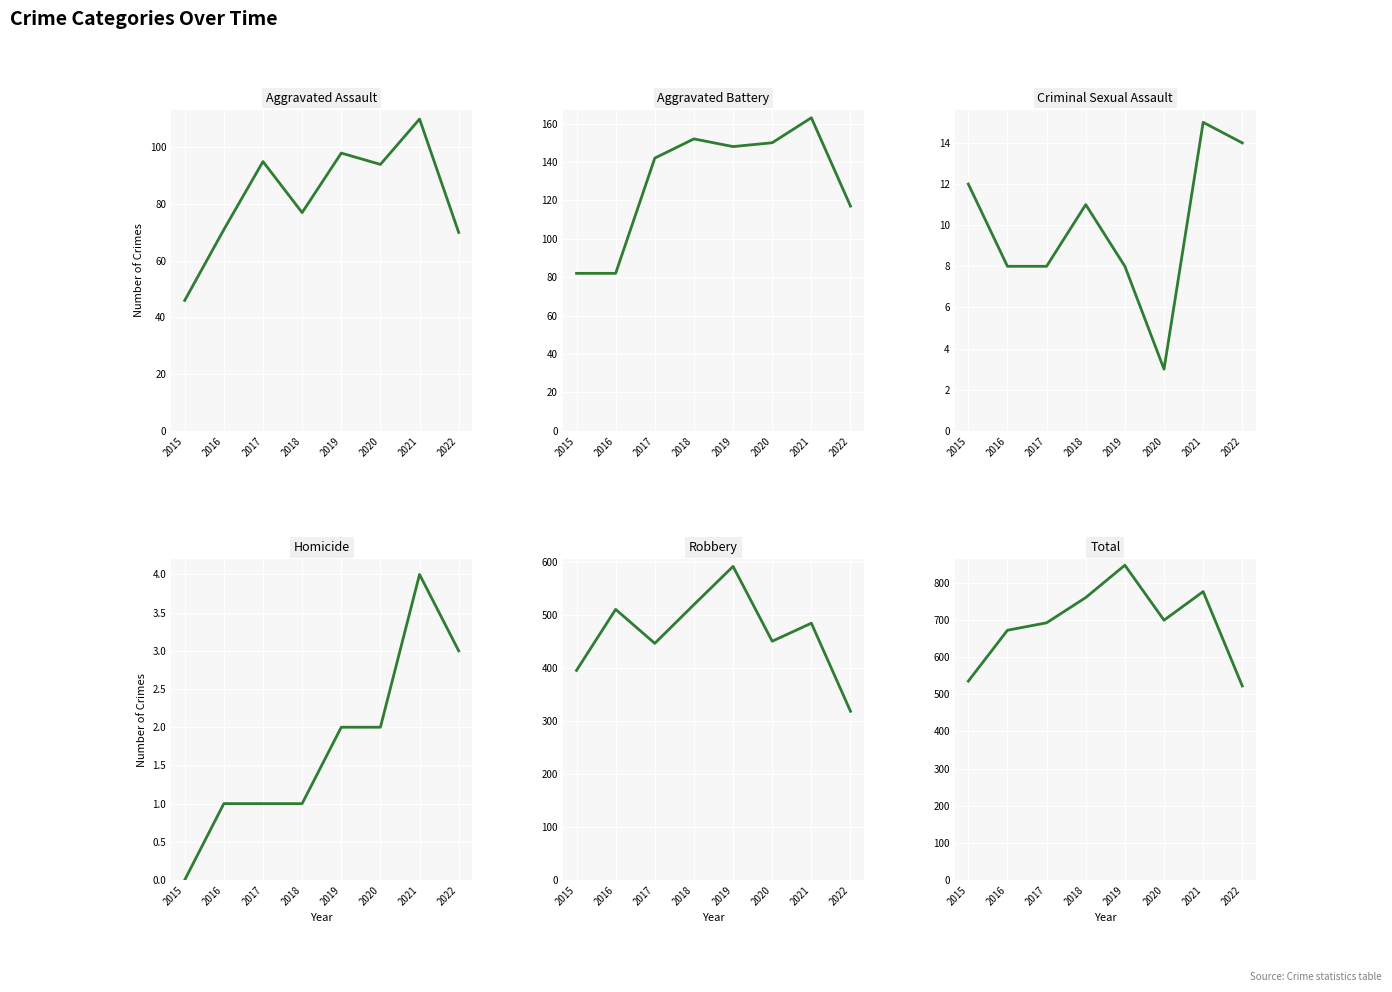

Which series has the largest total across all categories?

Total